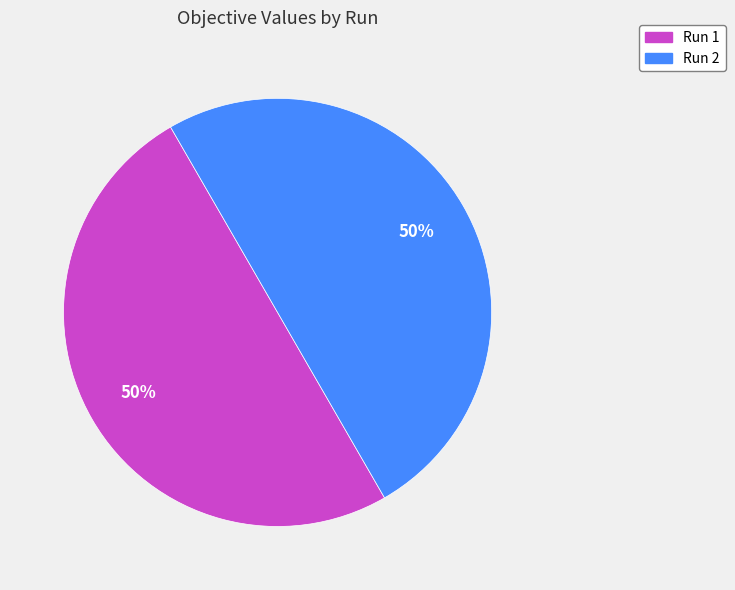

To the nearest percent, what is the average slice percentage?

50%